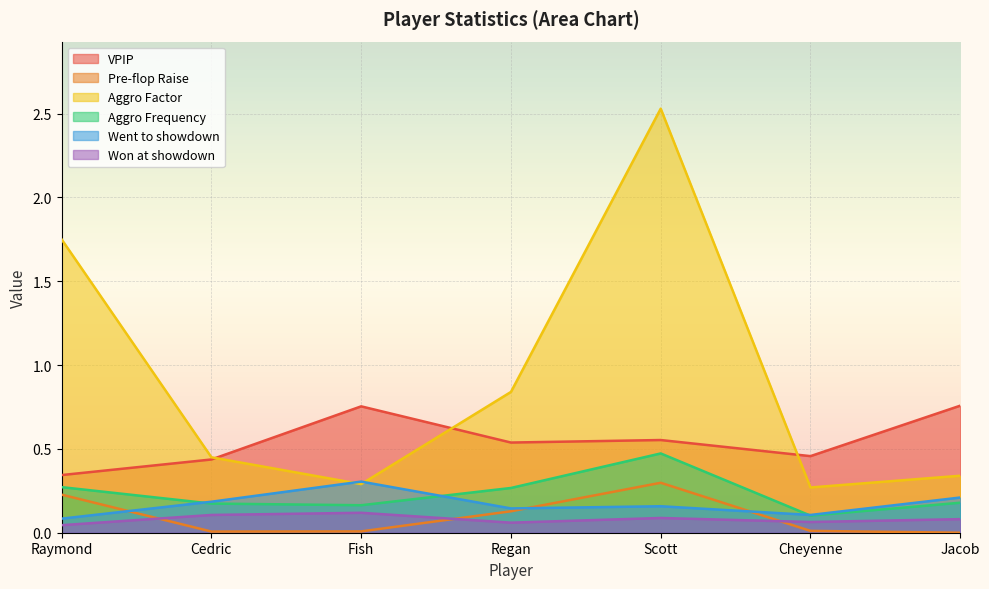

What is the label of the 2nd point from the left?

Cedric